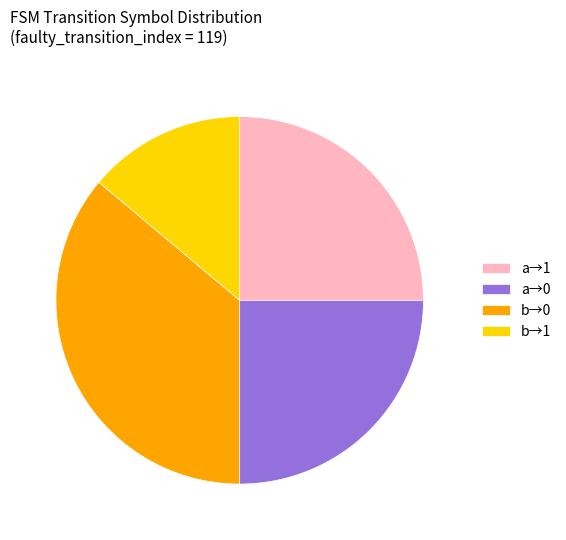

Does b→0 represent more than half of the total?

No